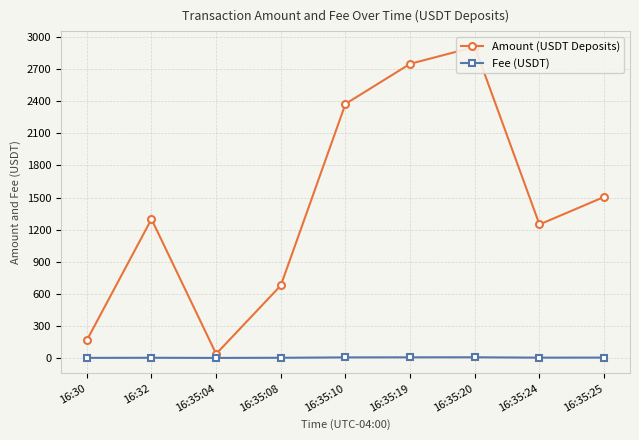

Which series has the widest spread of values?

Amount (USDT Deposits)